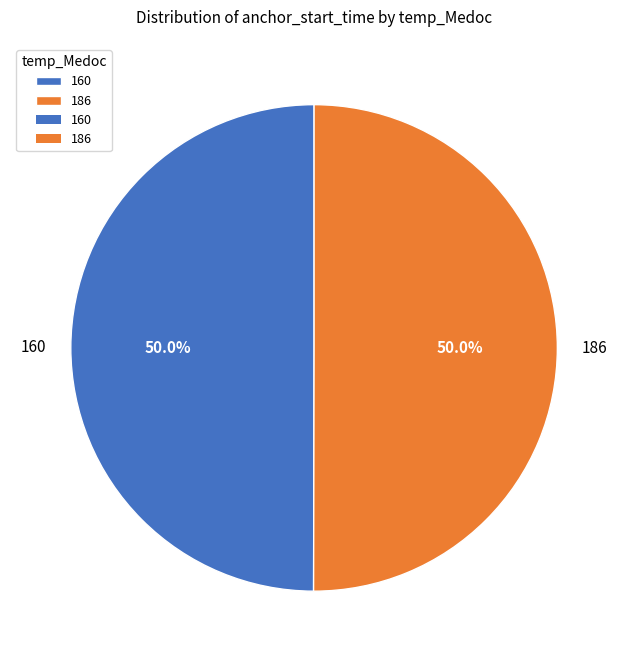

Combined, do 186 and 160 account for over 50%?

Yes